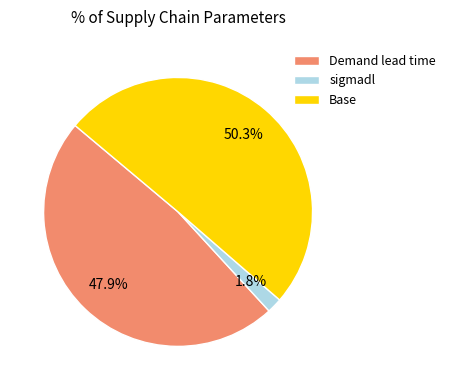

To the nearest percent, what percentage of the pie is Demand lead time?

48%